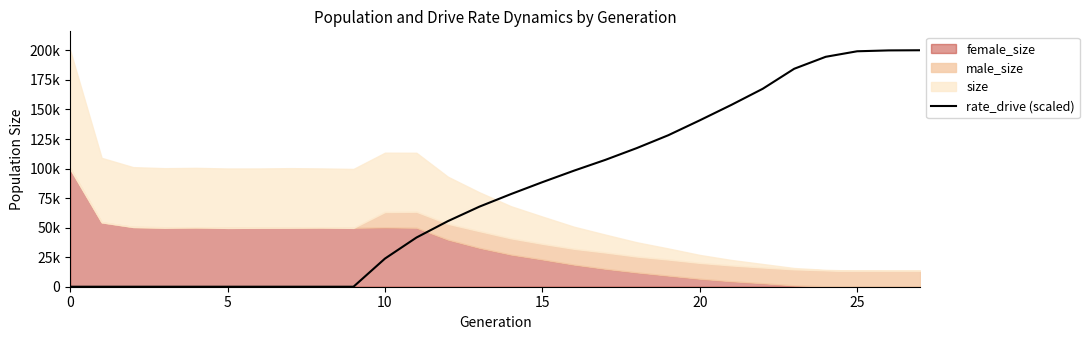

The value at 24 is 194600.9. True or false?

True